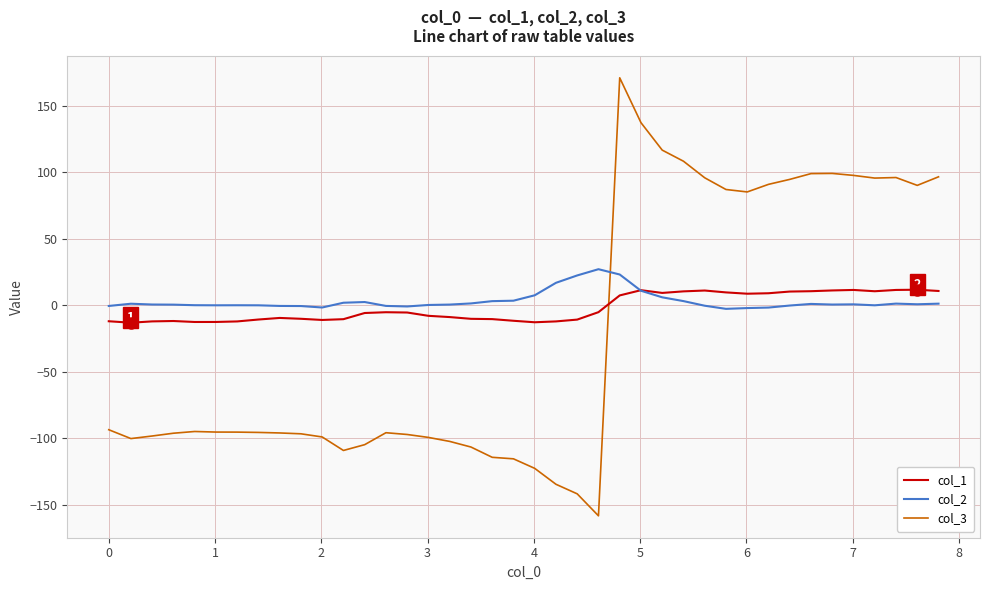

In col_2, how many points are higher than both neighbors (excluding endpoints)?

7